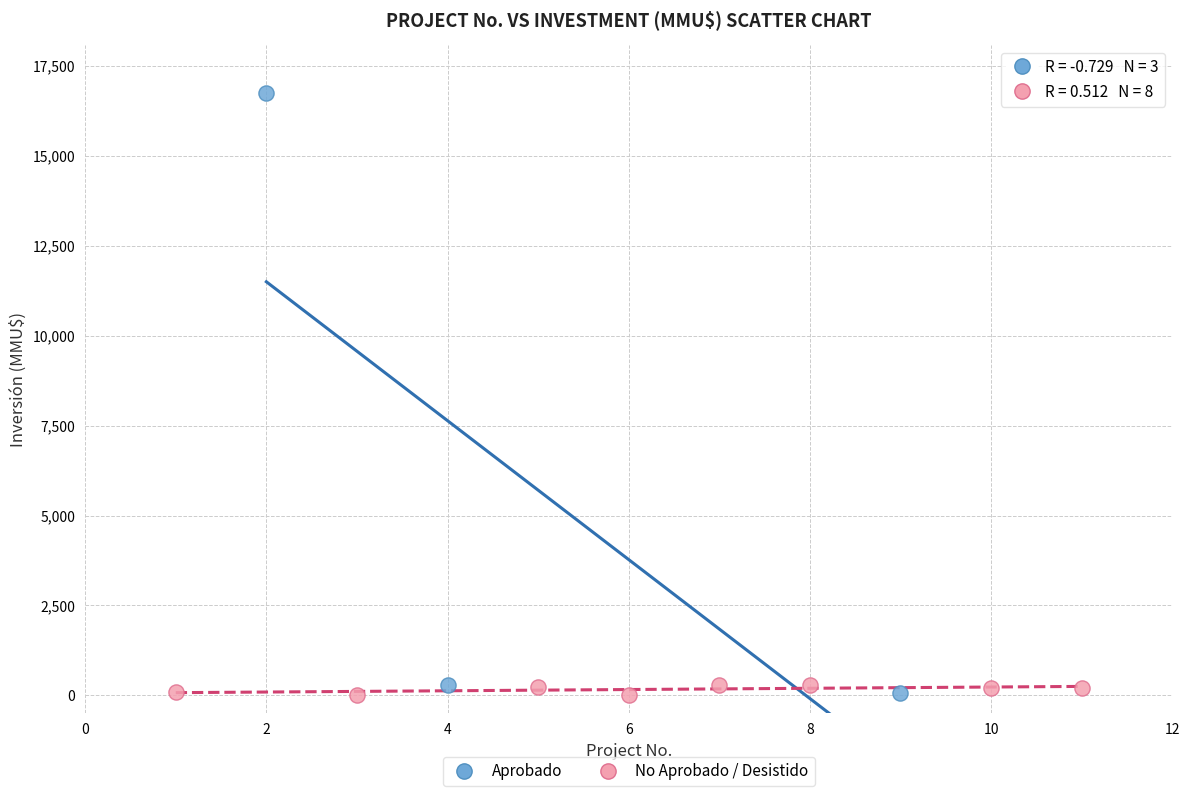

Which series reaches the maximum Y coordinate?

Aprobado